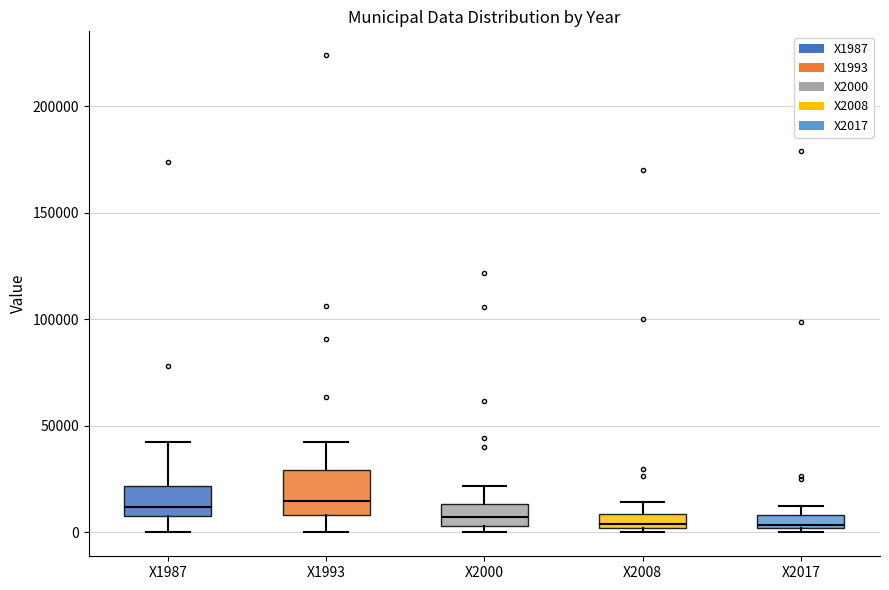

Where does the upper whisker of the box for X2008 end on the y-axis? The values are not printed on the chart, so give them approximately, as read against the axis.

15000